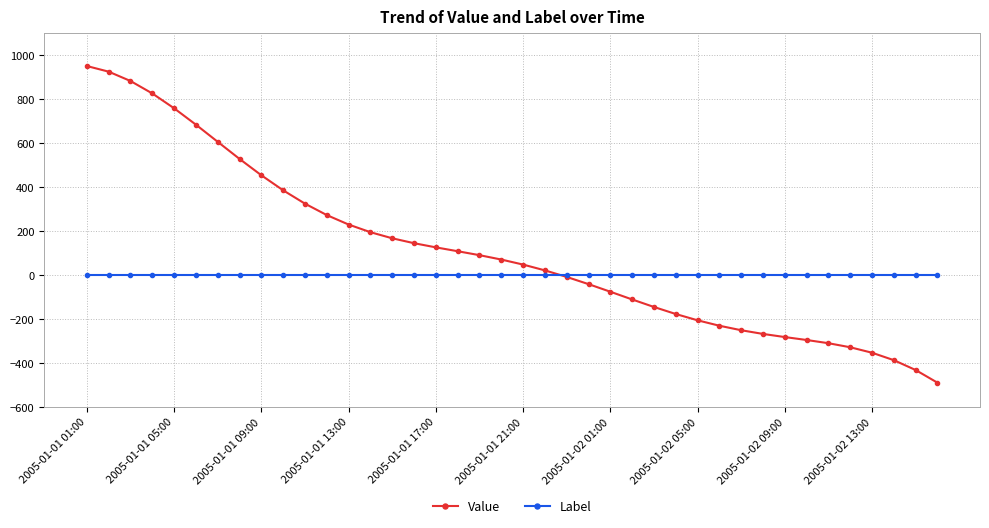

Which series has the largest total across all categories?

Value